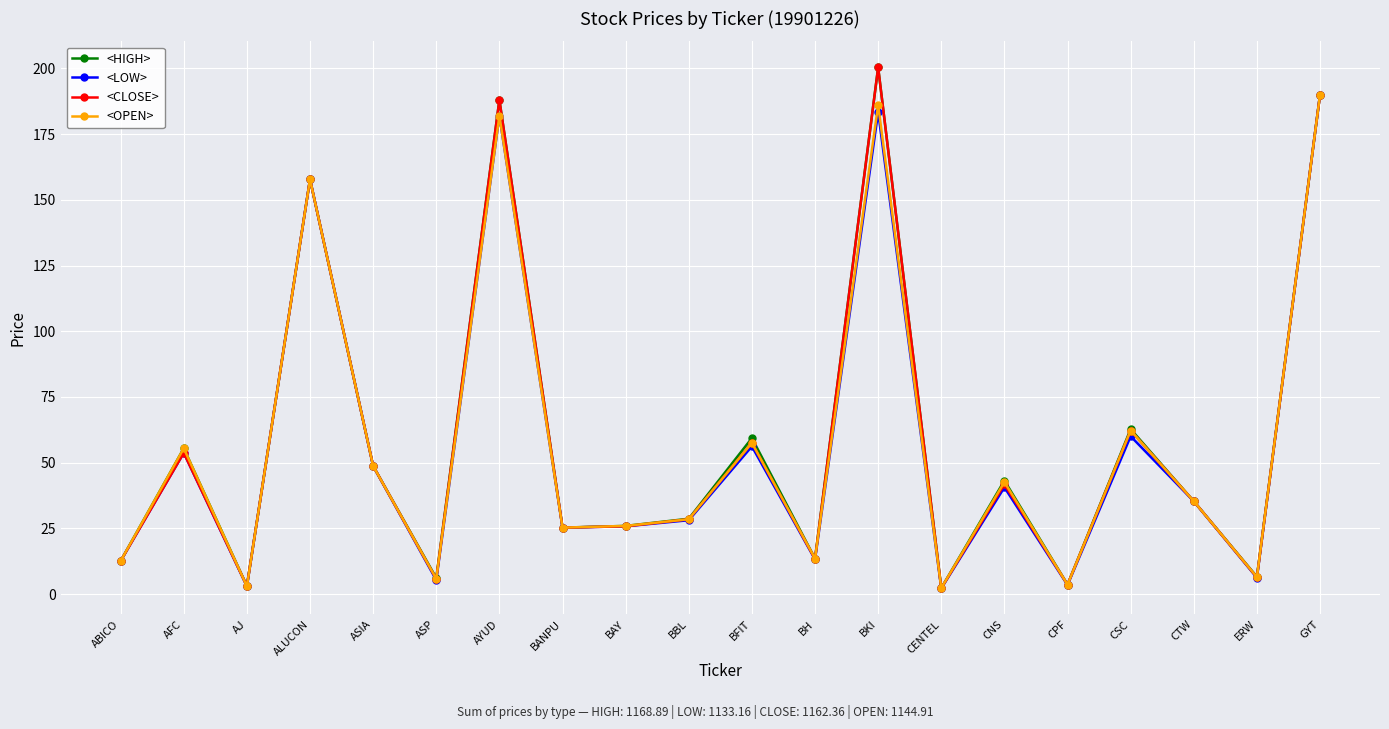

What is the difference between the highest and lowest values at AYUD?

6.0